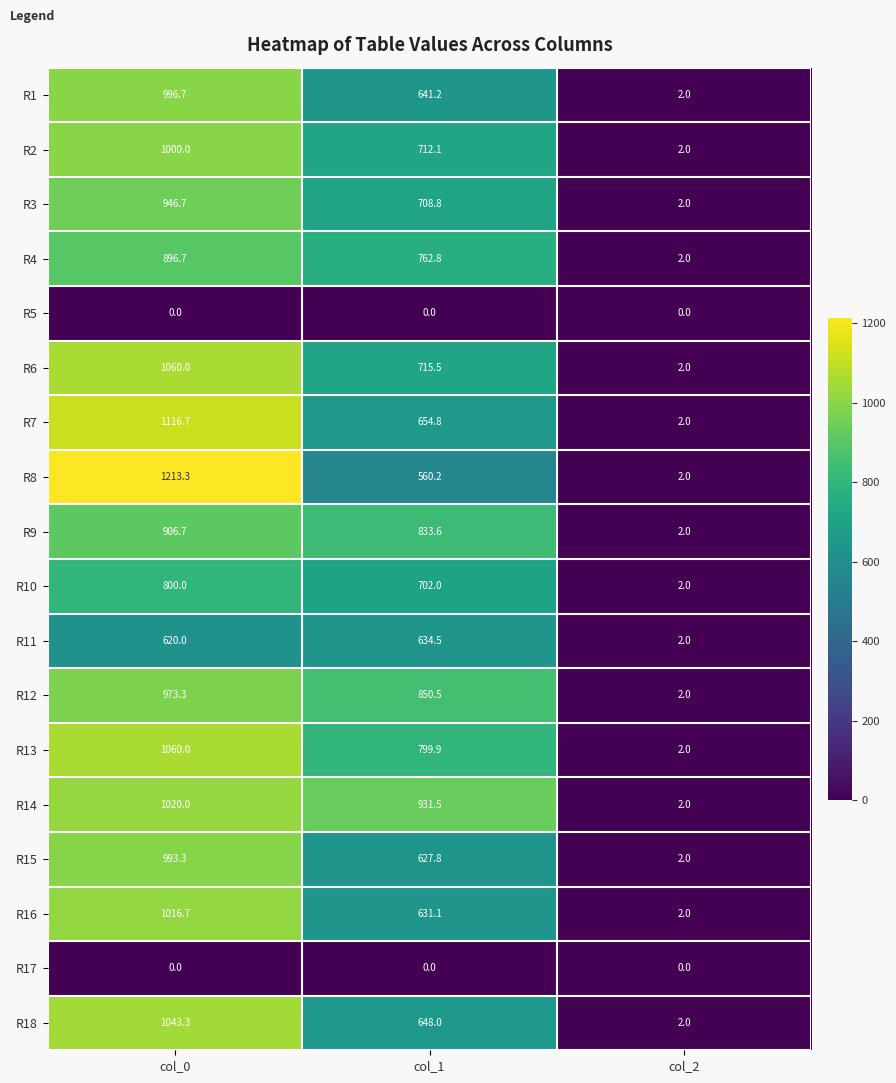

Where does the R7 series first go above 654?

col_0